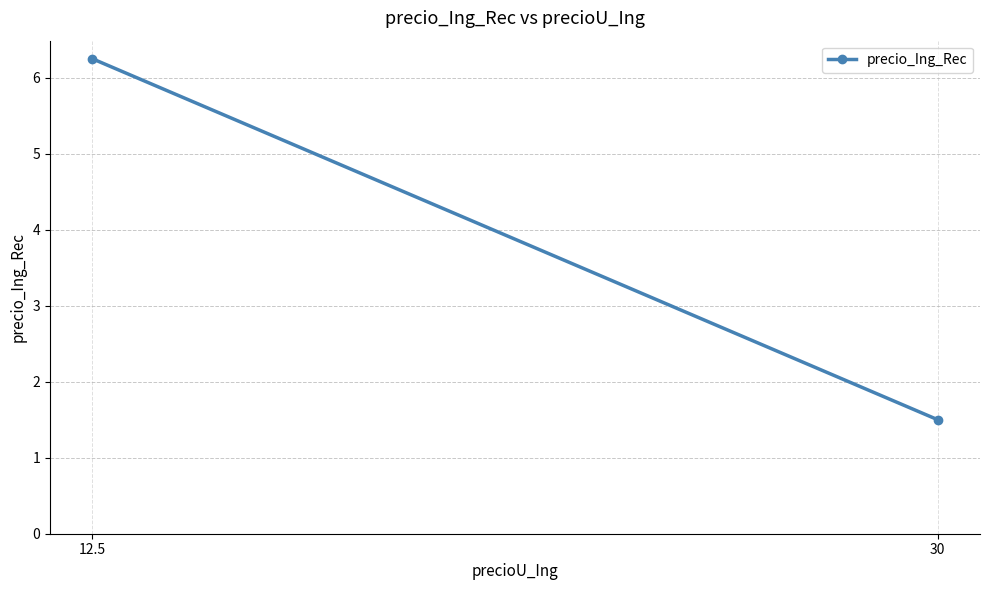

How many series are shown in this chart?

1